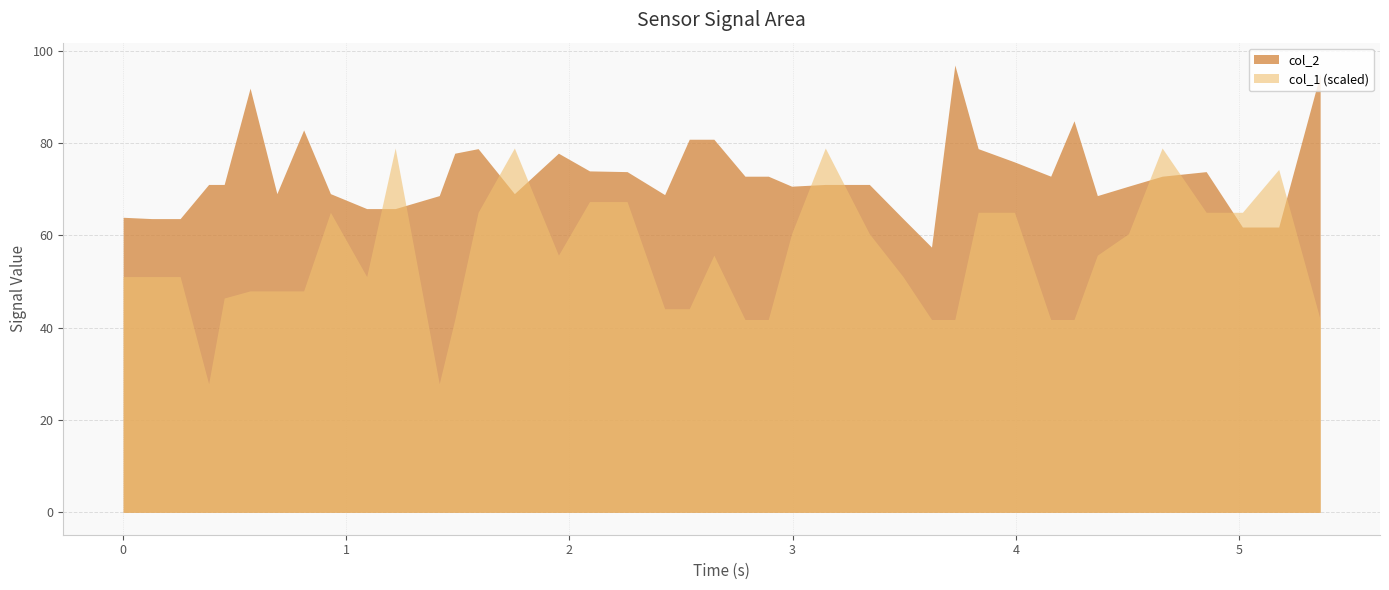

Which series ends up on top after the final intersection of col_1 (scaled) and col_2?

col_2